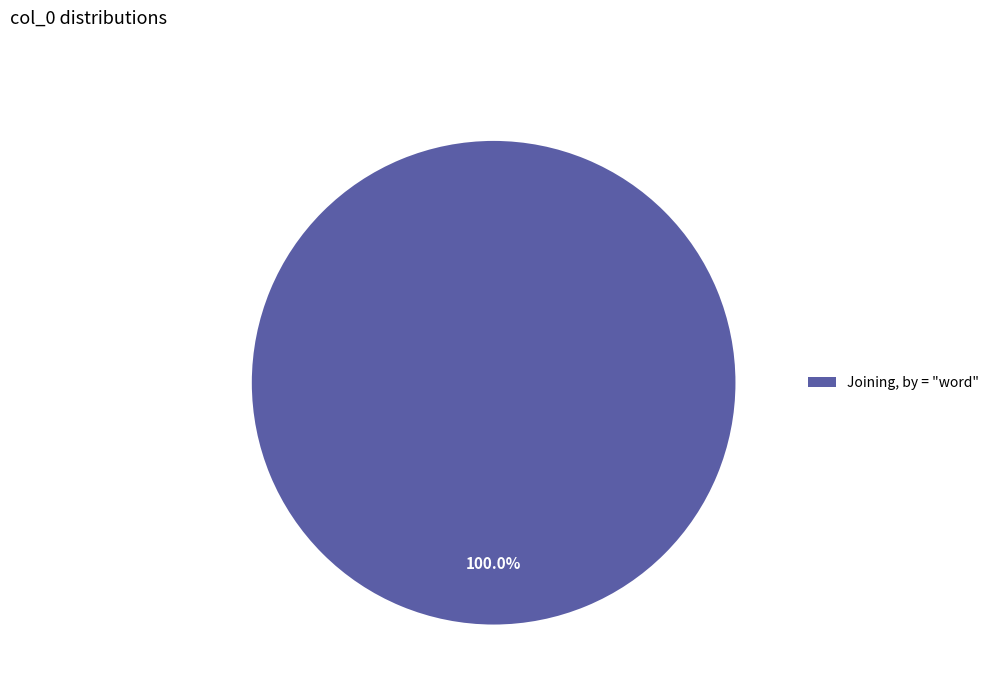

What is the majority slice?

Joining, by = "word"